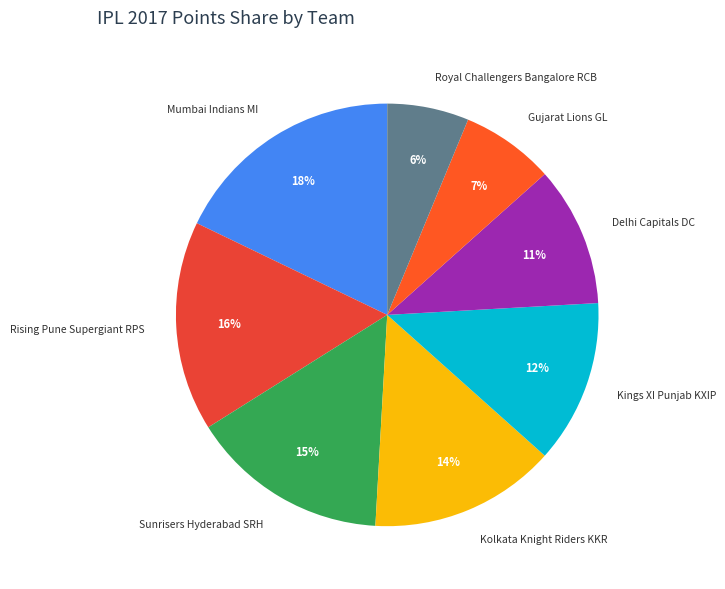

The Gujarat Lions GL slice represents 13% of the pie. True or false?

False